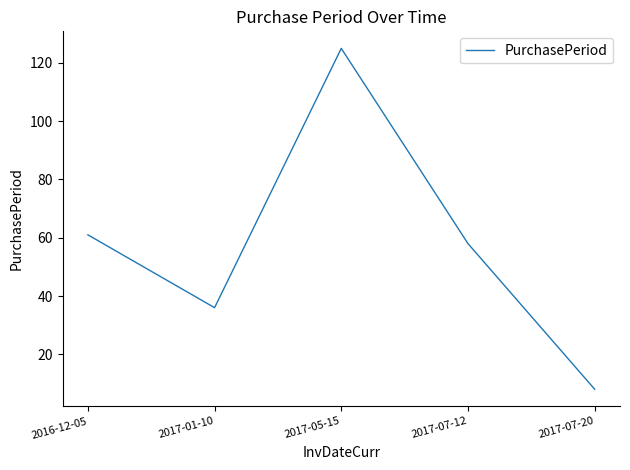

Approximately how many times larger is the value at 2016-12-05 compared to 2017-01-10?

1.7